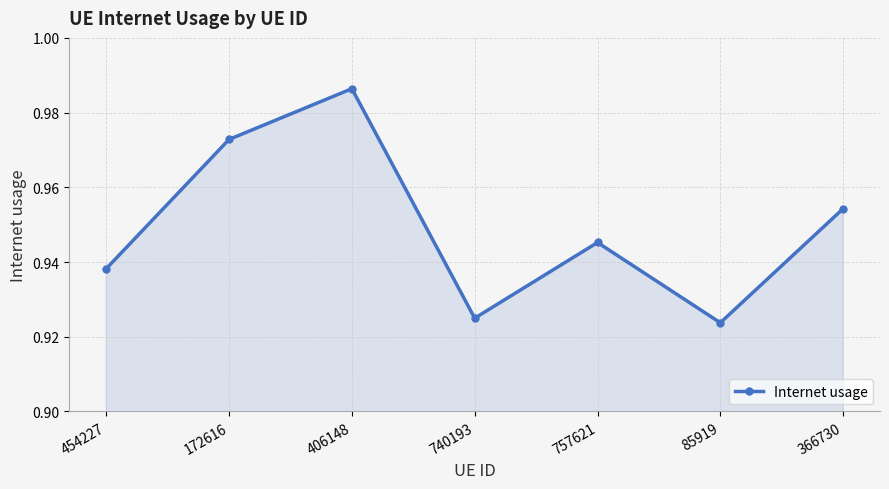

Which label corresponds to the largest value in the chart?

406148